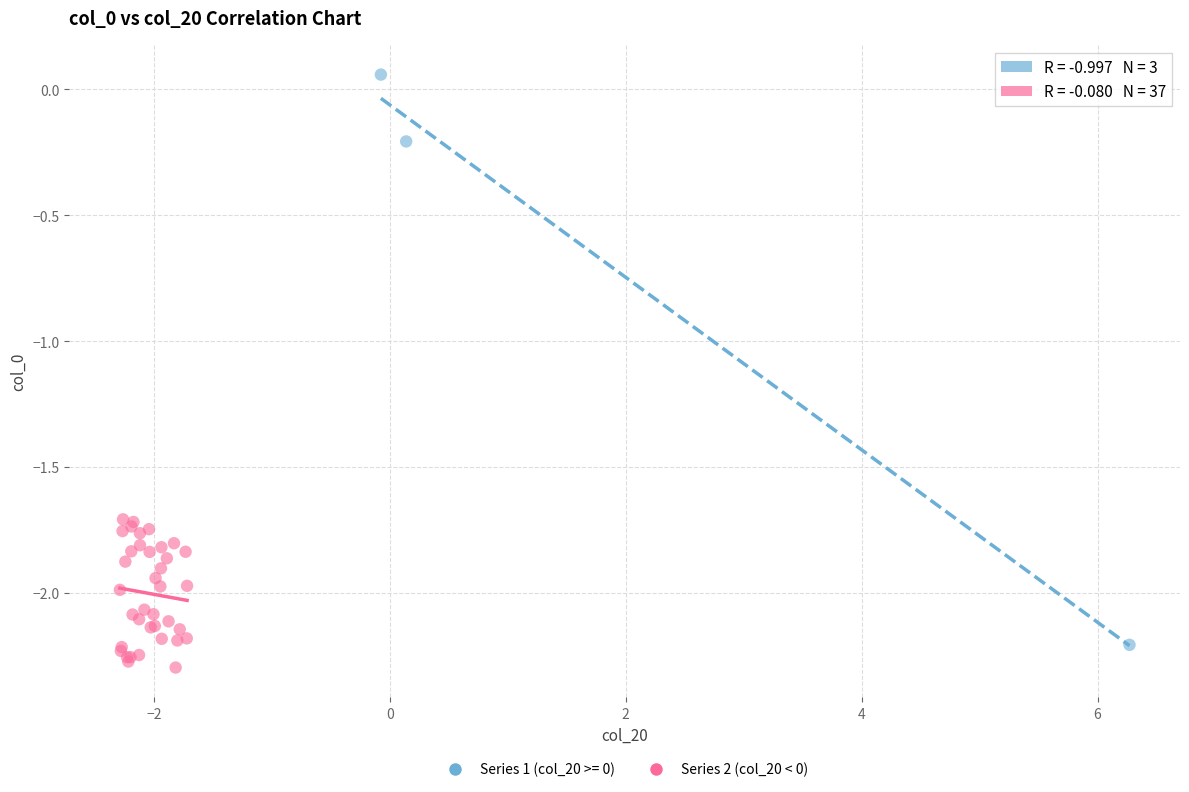

Which series has the largest Y range (max minus min)?

Series 1 (col_20 >= 0)